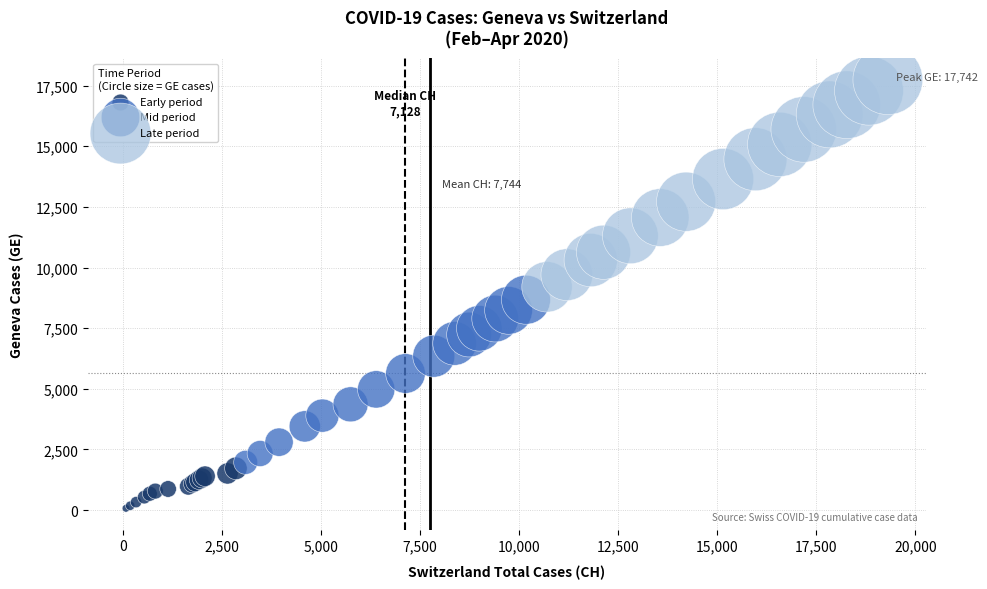

Which series contains the highest Y value?

Late period